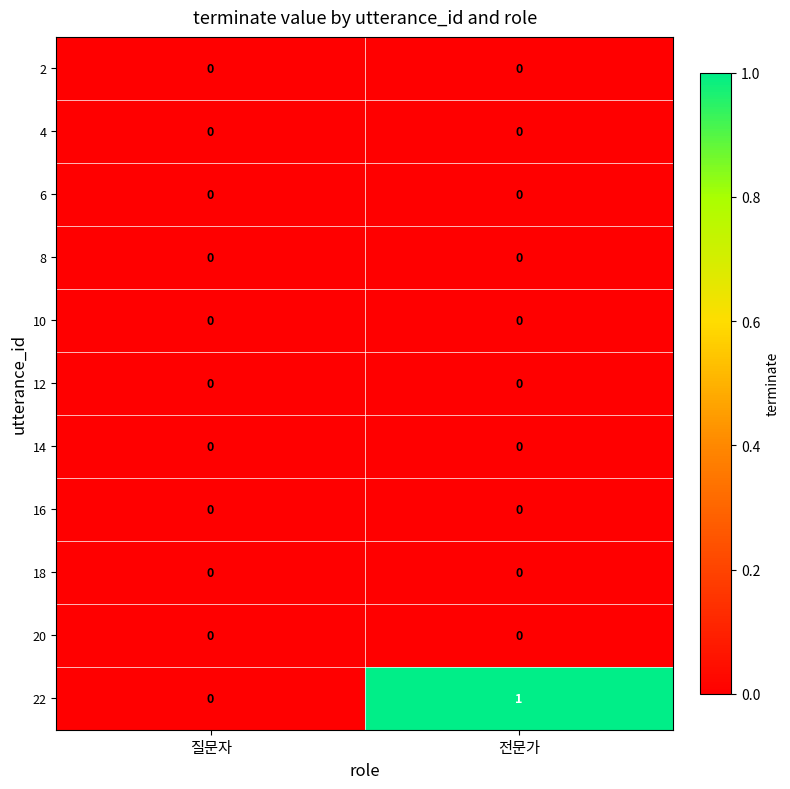

Which series changed the most between 질문자 and 전문가?

22